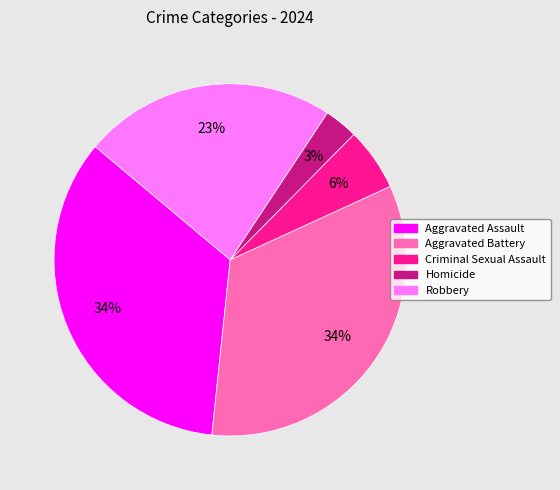

Is it true that Aggravated Assault is 34% of the pie?

True